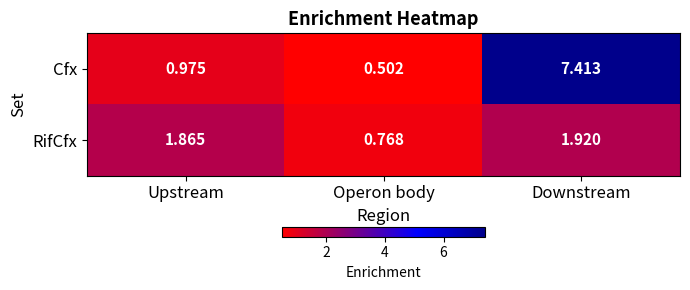

Between Upstream and Downstream, which series saw the biggest shift?

Cfx